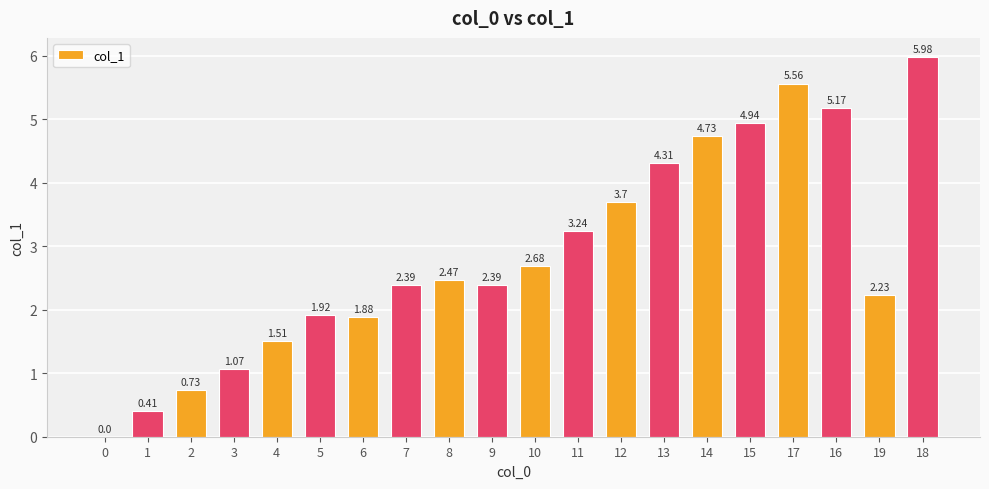

Which has a higher value, 11 or 4?

11